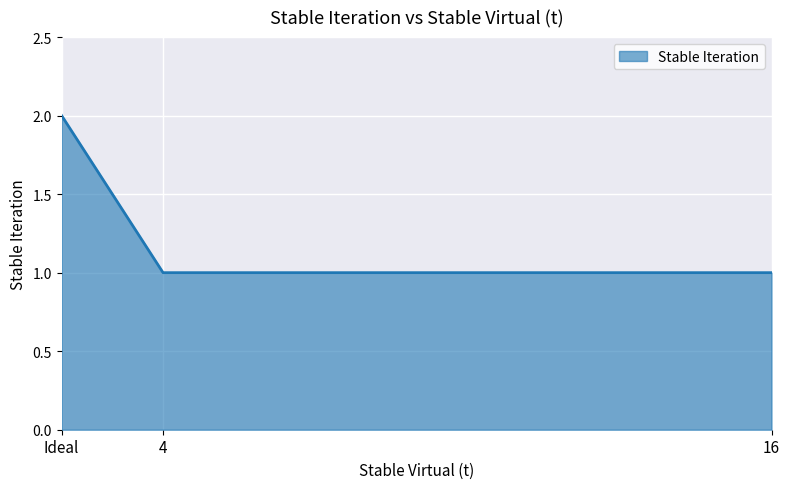

Reading left to right, transcribe all the data shown in this chart.

2	1	1